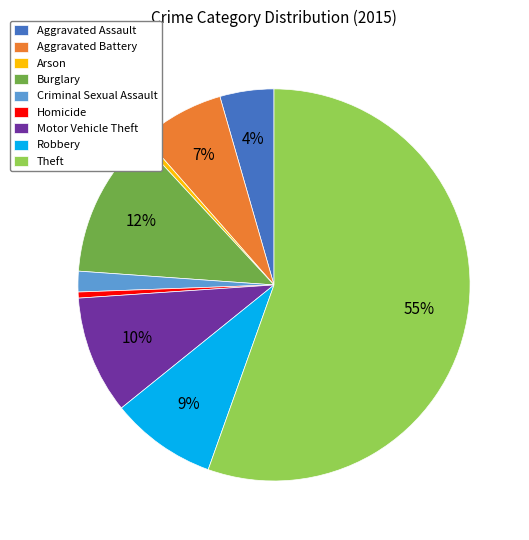

What is the largest slice in the pie chart?

Theft